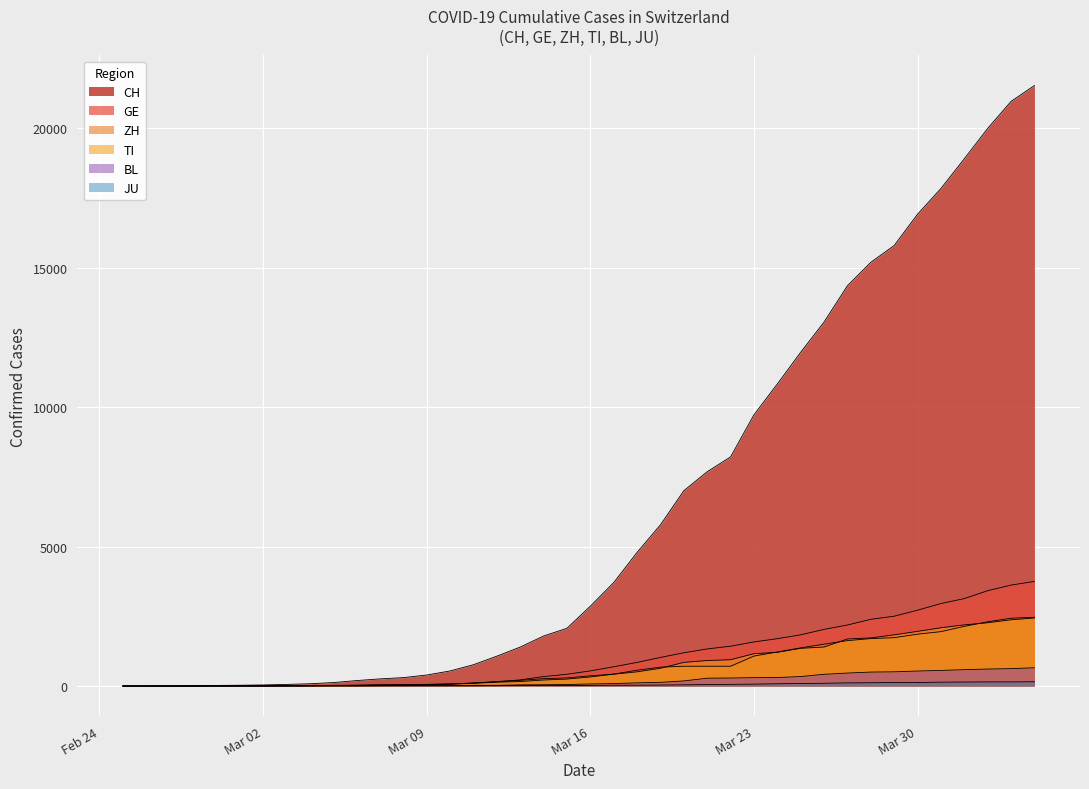

The value of BL at 2020-03-24 is 211. True or false?

False